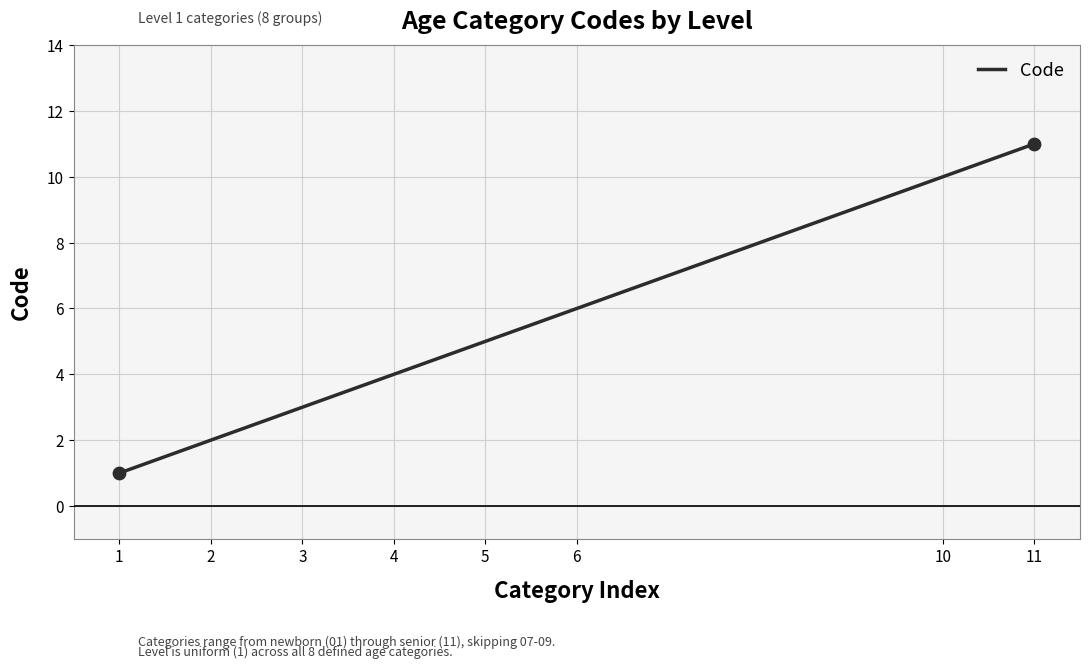

Which has a higher value, 3 or 10?

10